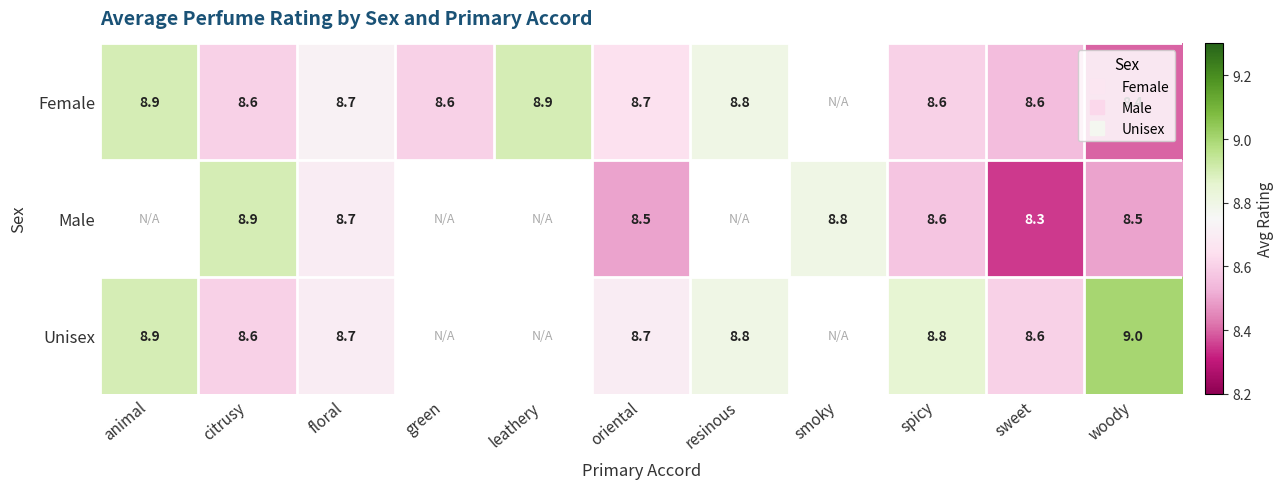

How many values in the Female series exceed 8?

10